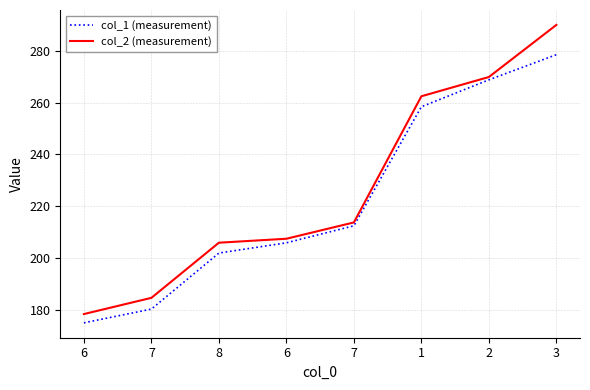

Reading left to right, list all the values displayed in this chart.

col_1 (measurement): 175.1	180.4	202.0	205.9	212.5	258.4	268.8	278.5
col_2 (measurement): 178.5	184.7	206.0	207.5	213.8	262.4	269.9	290.0